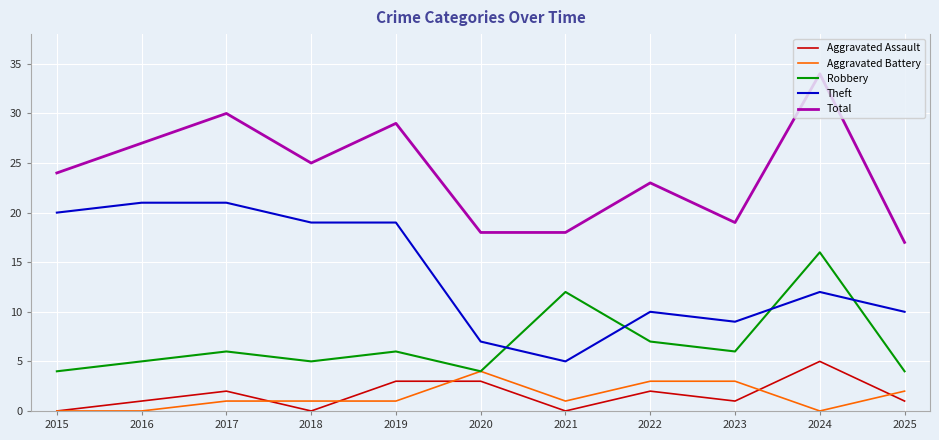

What is the average value of the Aggravated Assault series?

2